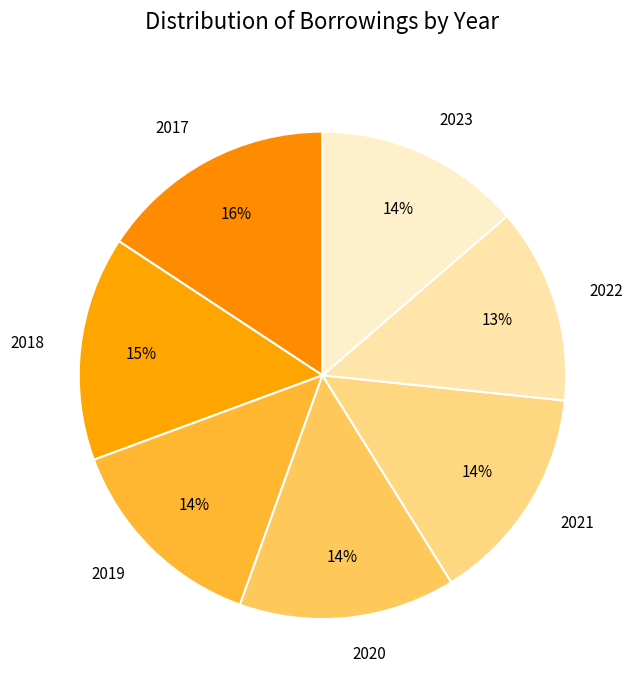

What percentage is the 2022 slice, to the nearest percent?

13%